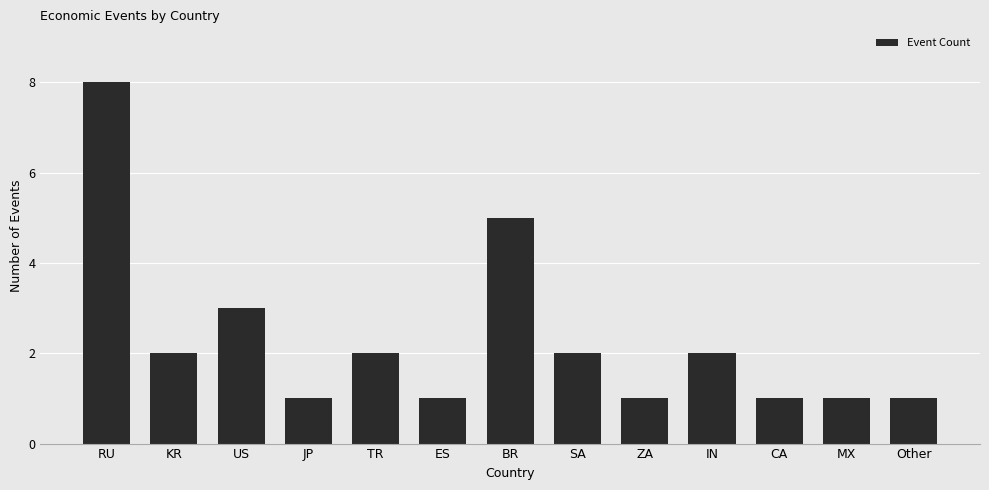

What is the value of the 2nd bar from the left?

2